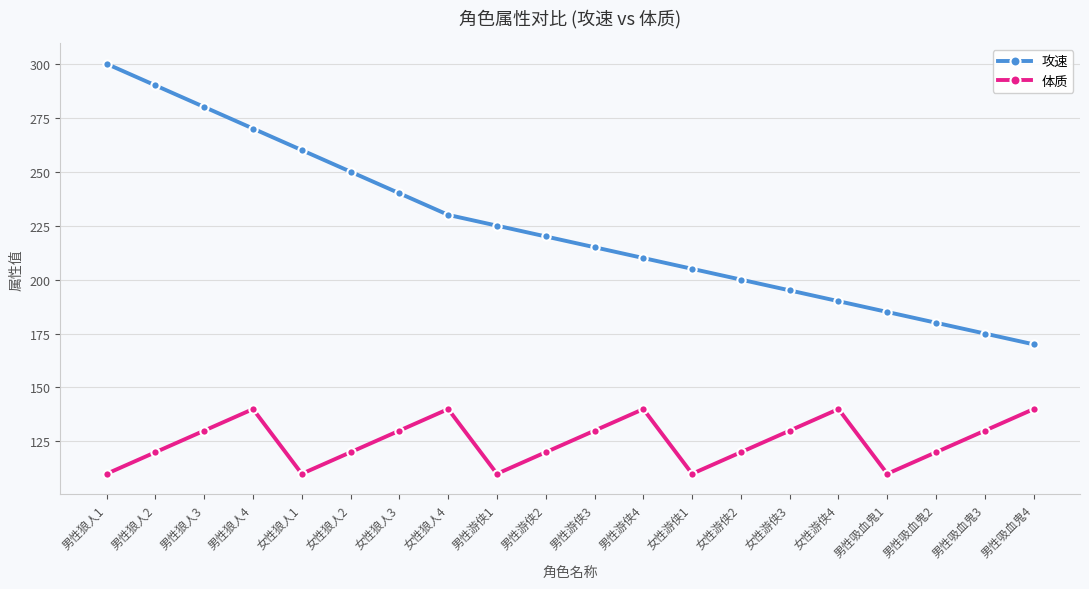

Reading left to right, list all the values displayed in this chart.

攻速: 300	290	280	270	260	250	240	230	225	220	215	210	205	200	195	190	185	180	175	170
体质: 110	120	130	140	110	120	130	140	110	120	130	140	110	120	130	140	110	120	130	140